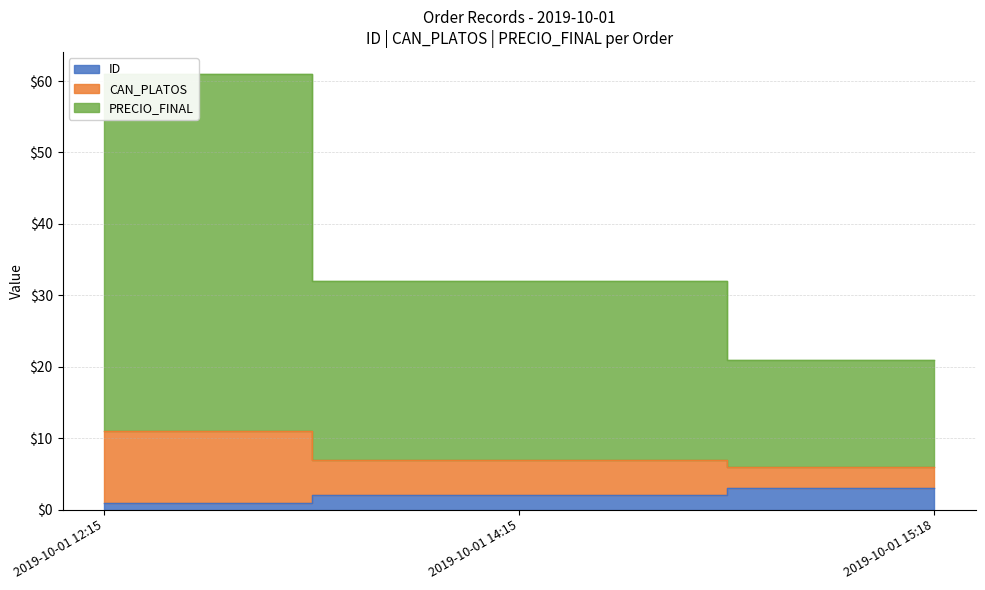

What is the total value across all series at 2019-10-01 12:15?

73